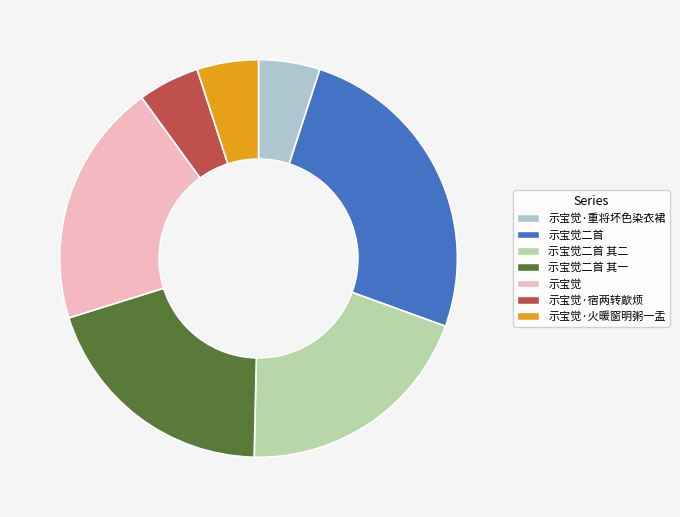

Between 示宝觉二首 其一 and 示宝觉二首, which is larger?

示宝觉二首